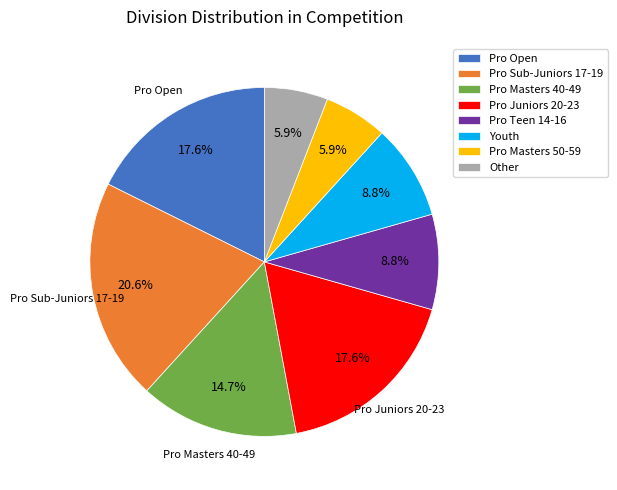

What portion of the pie excludes Pro Sub-Juniors 17-19?

79.4%